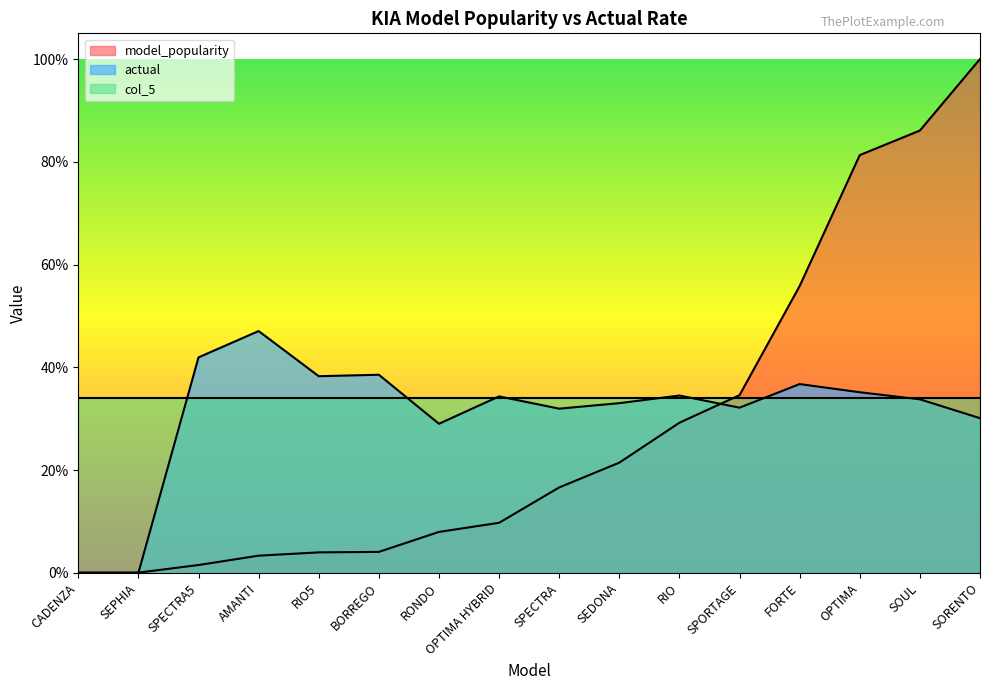

How many values in actual are above zero?

14